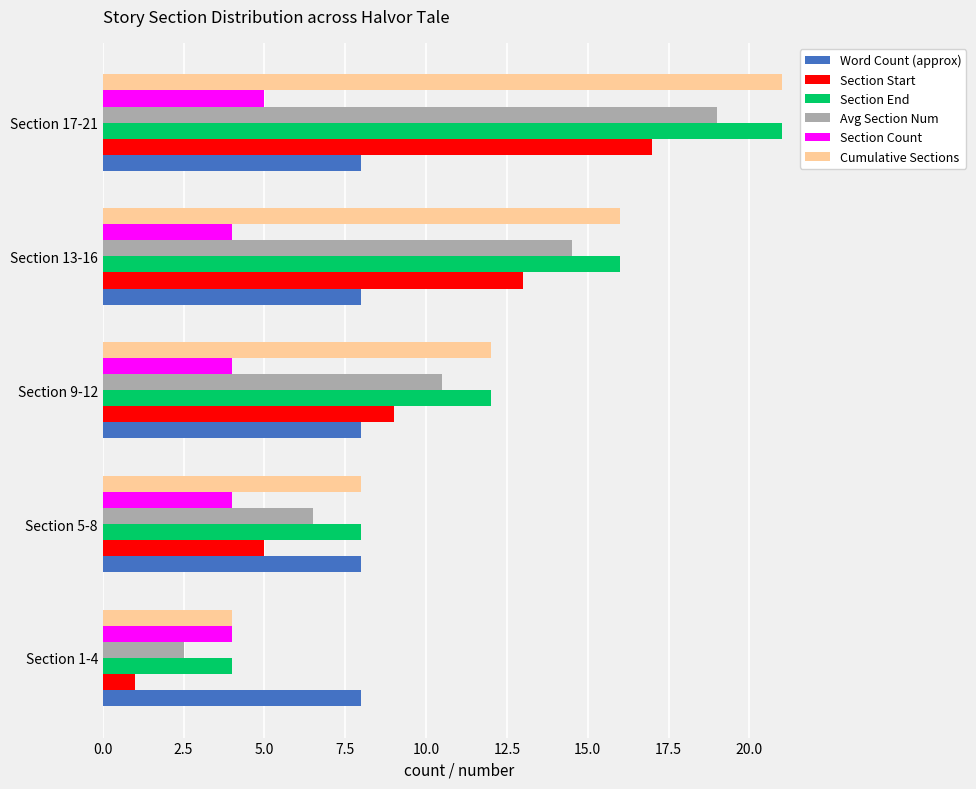

The value of Section End at Section 13-16 is 16.0. True or false?

True